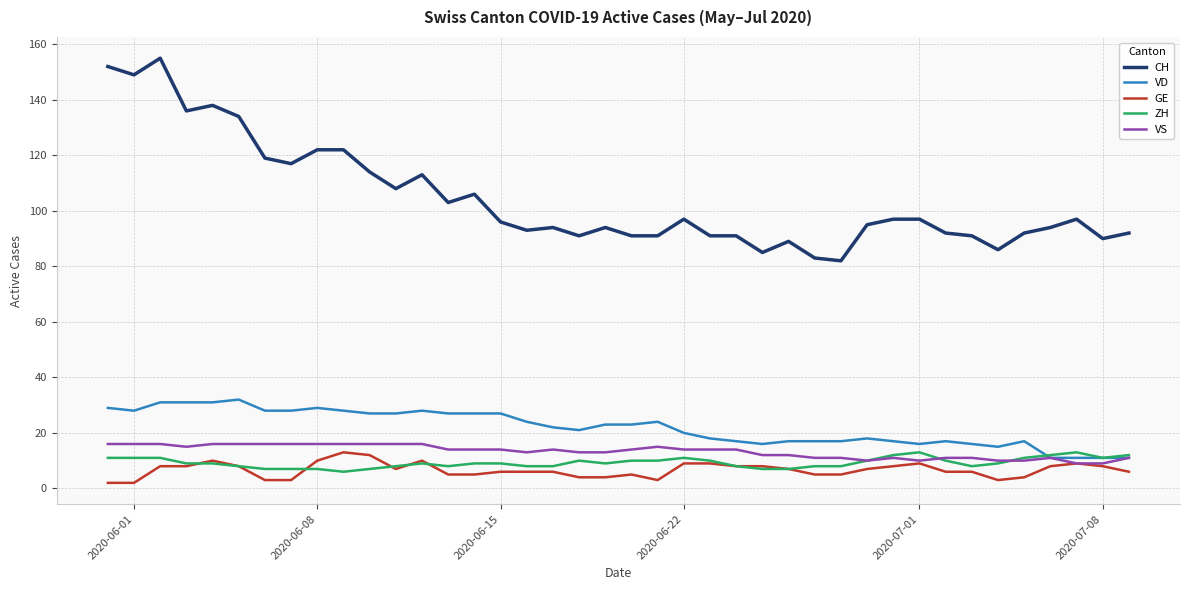

Which series has the largest total across all categories?

CH